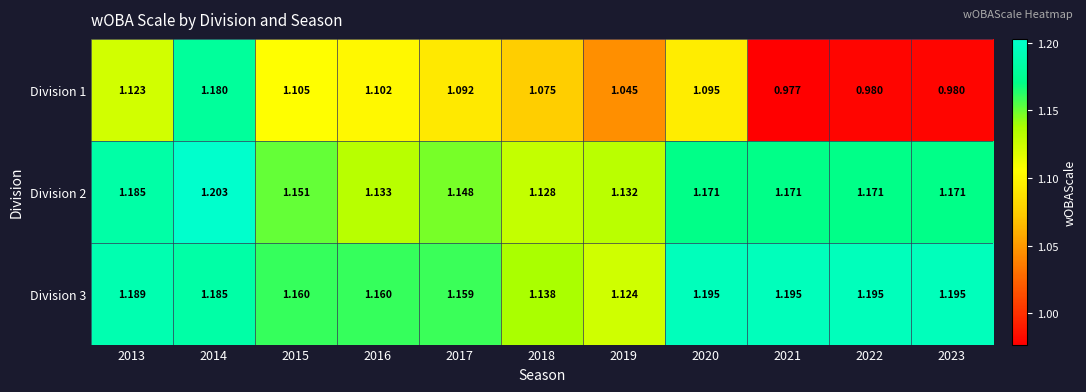

Is the value of Division 2 at 2015 greater than the value of Division 1 at 2016?

Yes